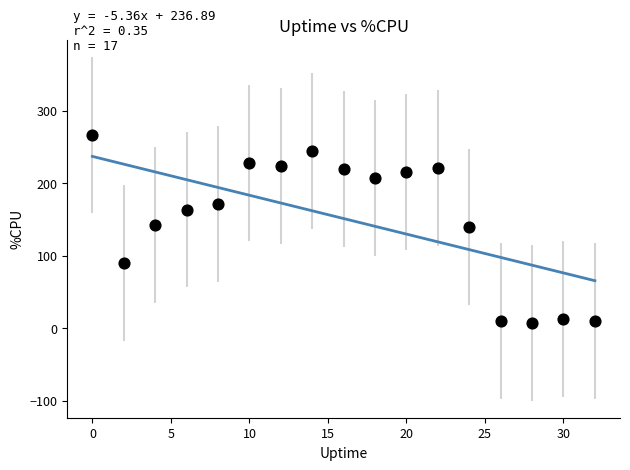

What is the range of Y values (max minus min)?

259.2